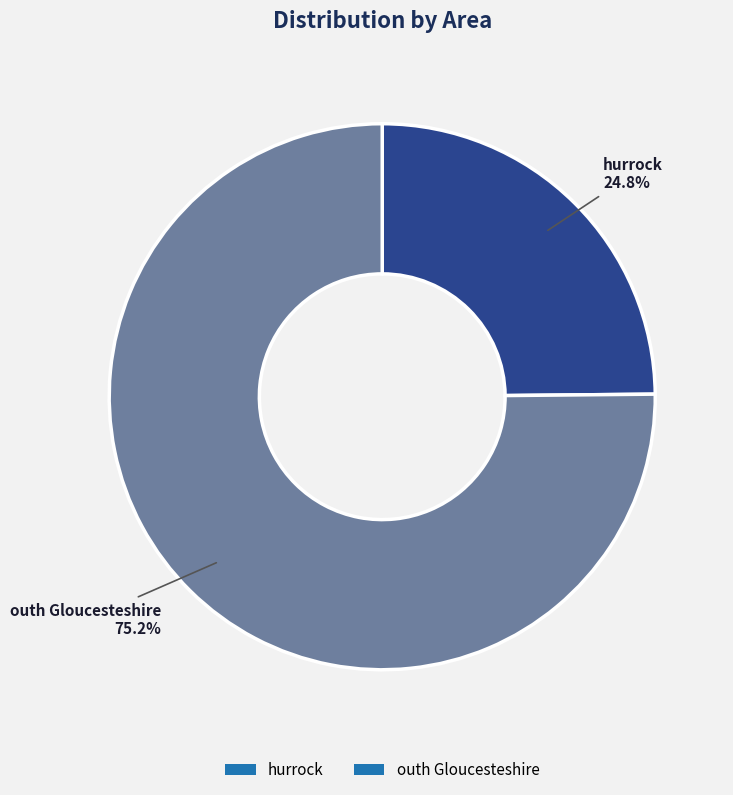

To the nearest percent, what is the difference between the largest and smallest slice percentages?

50%